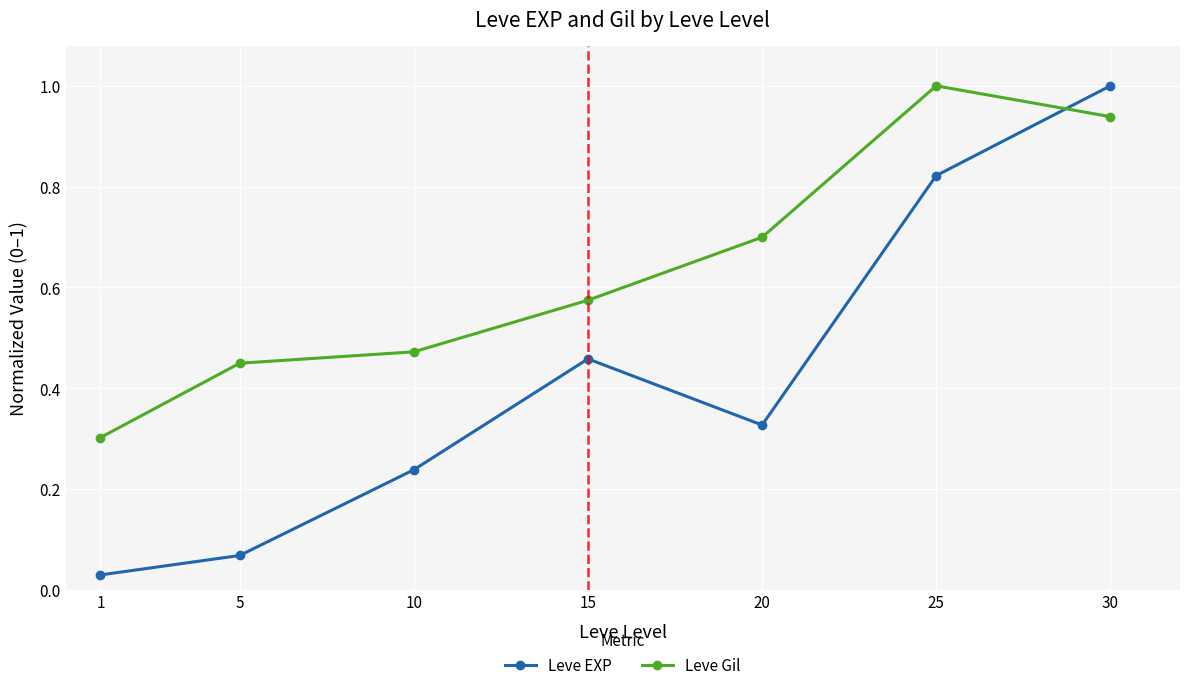

Which series ends up on top after the final intersection of Leve Gil and Leve EXP?

Leve EXP